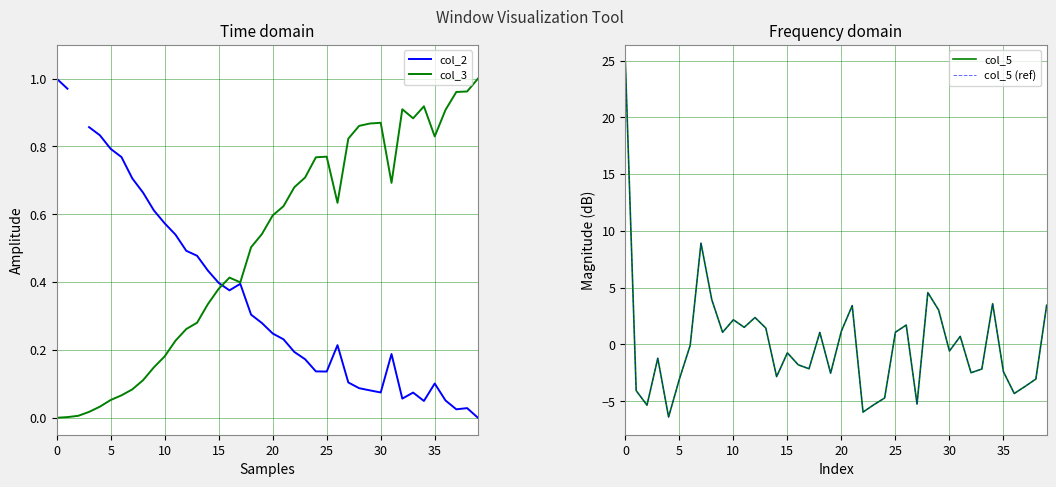

How many lines are shown in the chart?

4